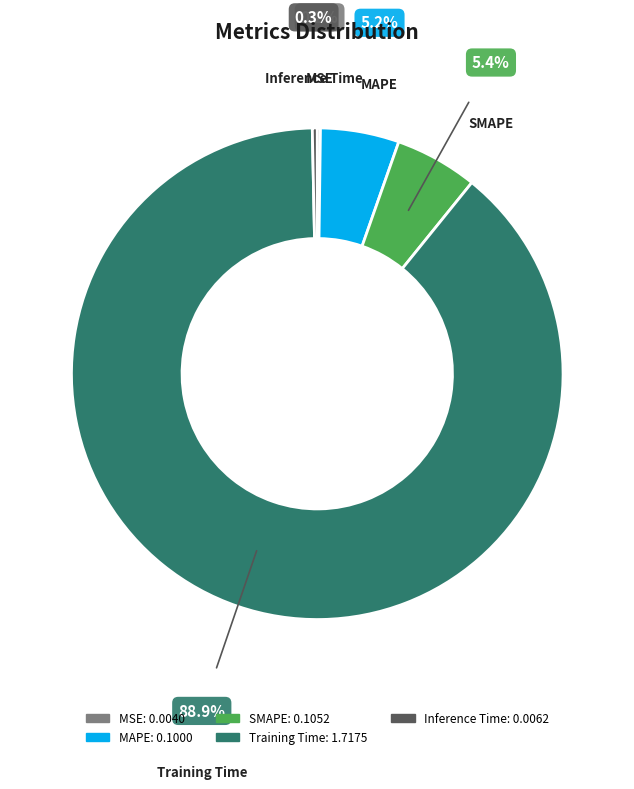

Between SMAPE and Training Time, which is larger?

Training Time